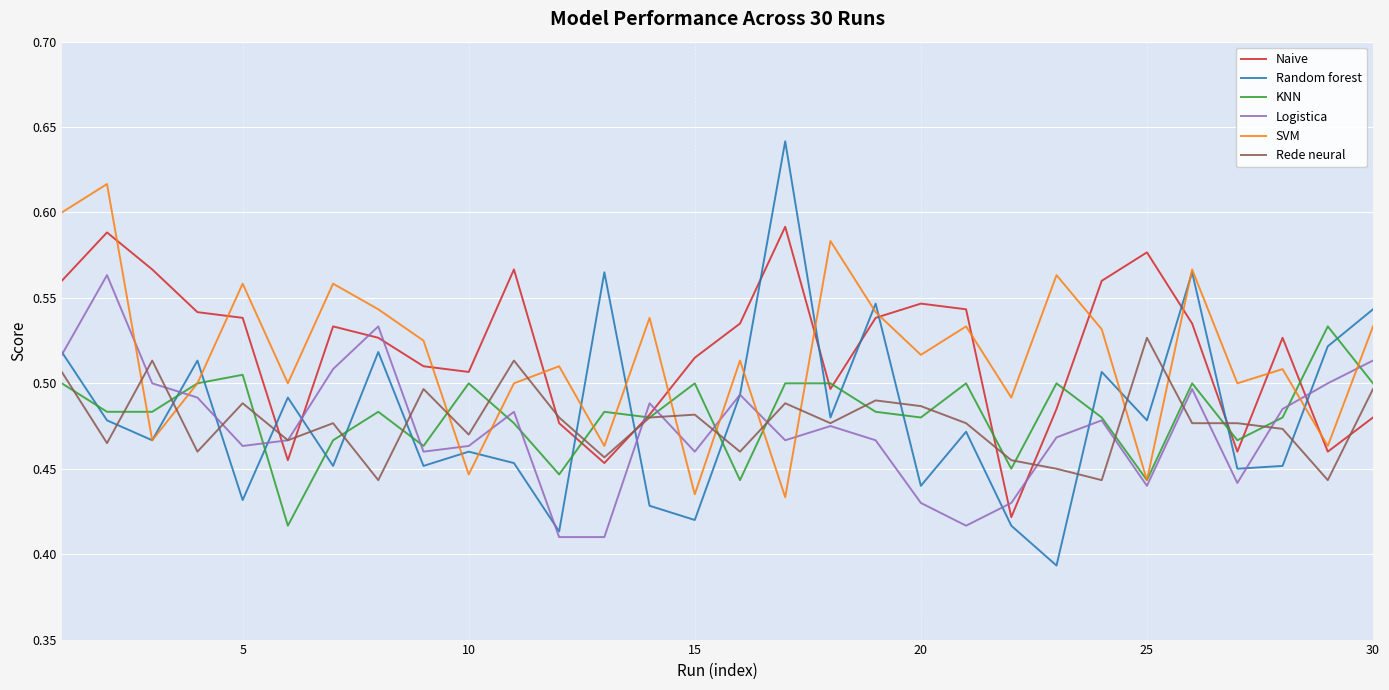

How many categories are shown in the chart?

30